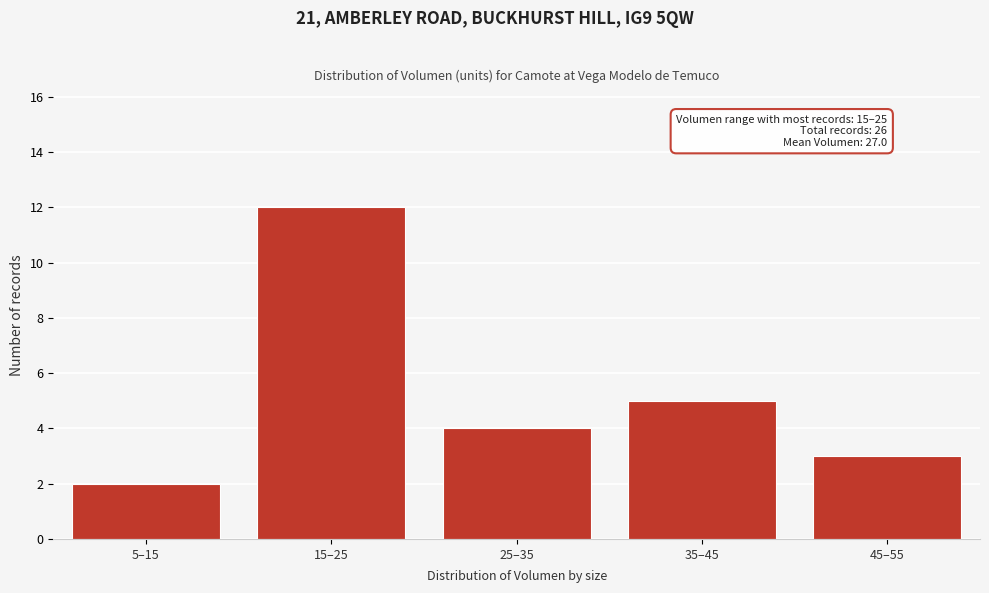

Reading right to left, what are all the values shown in this chart?

45–55=3	35–45=5	25–35=4	15–25=12	5–15=2